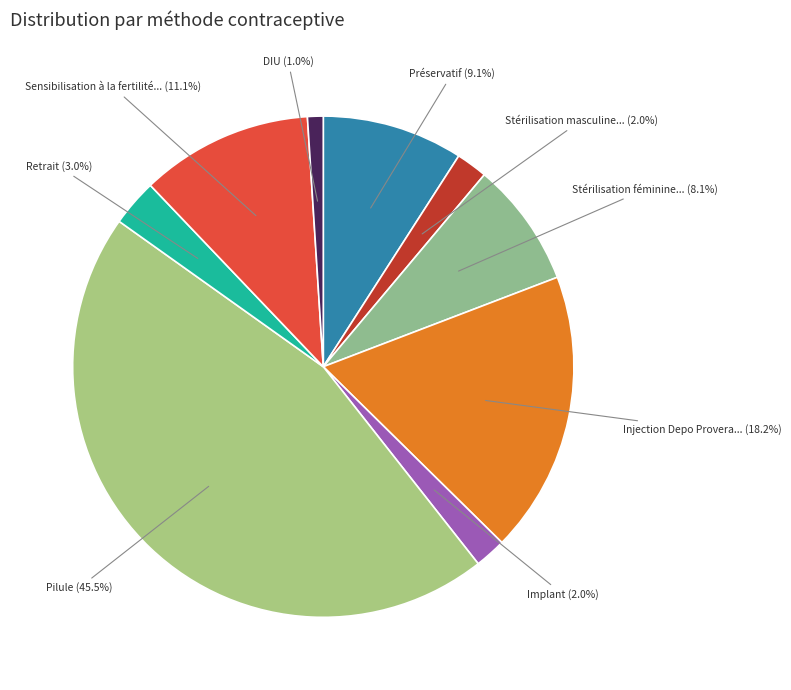

How many slices are in this pie chart?

9